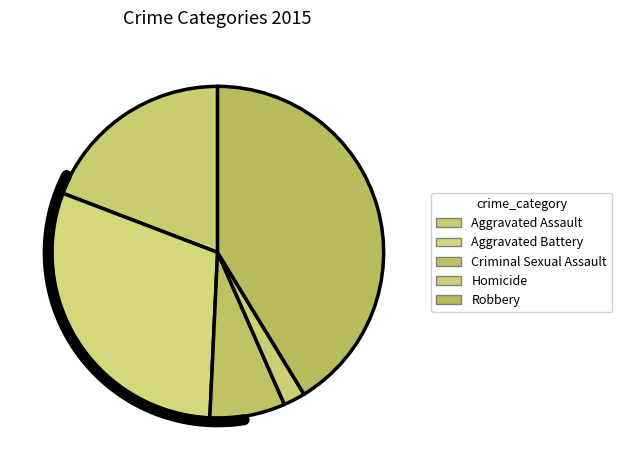

The Homicide slice represents 2% of the pie. True or false?

True